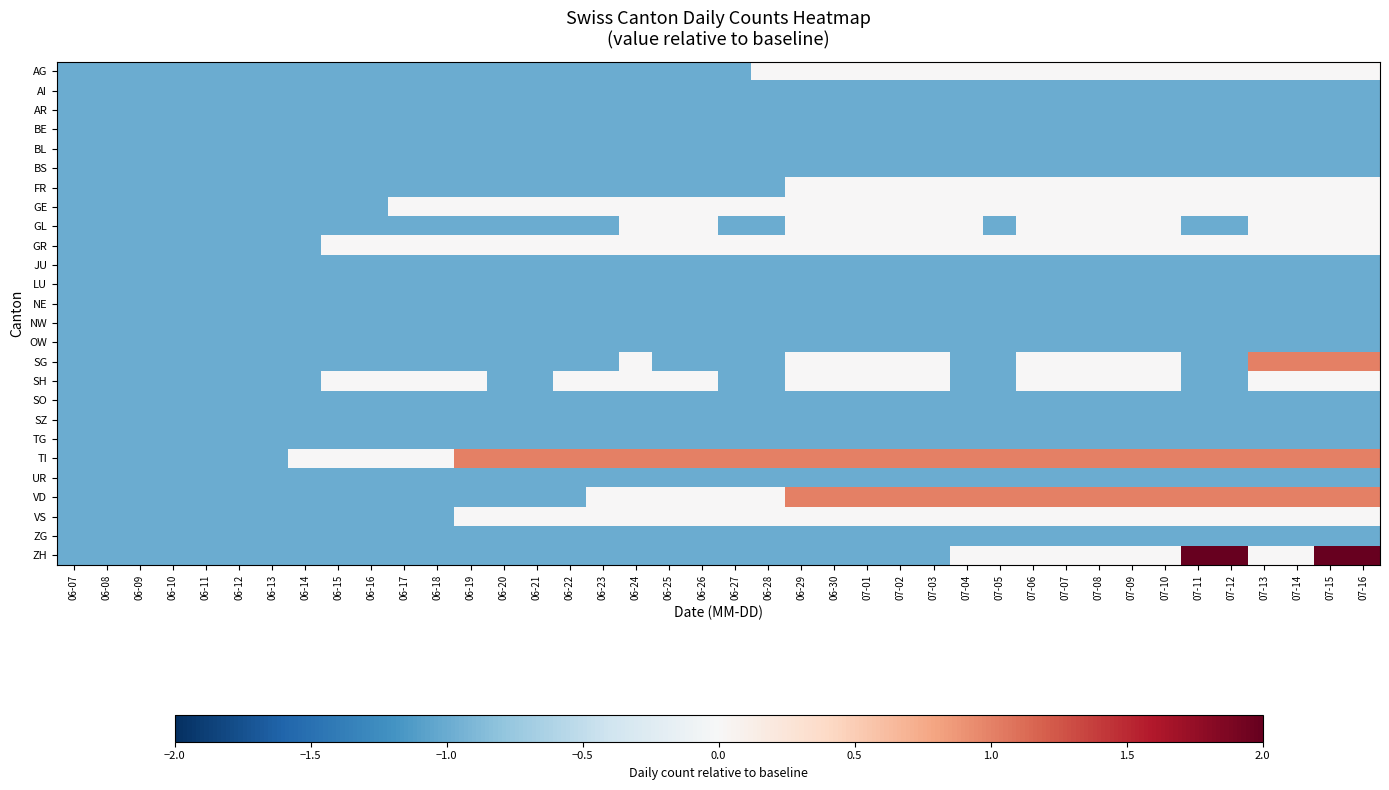

Which has a higher value, 07-11 or 06-07?

07-11